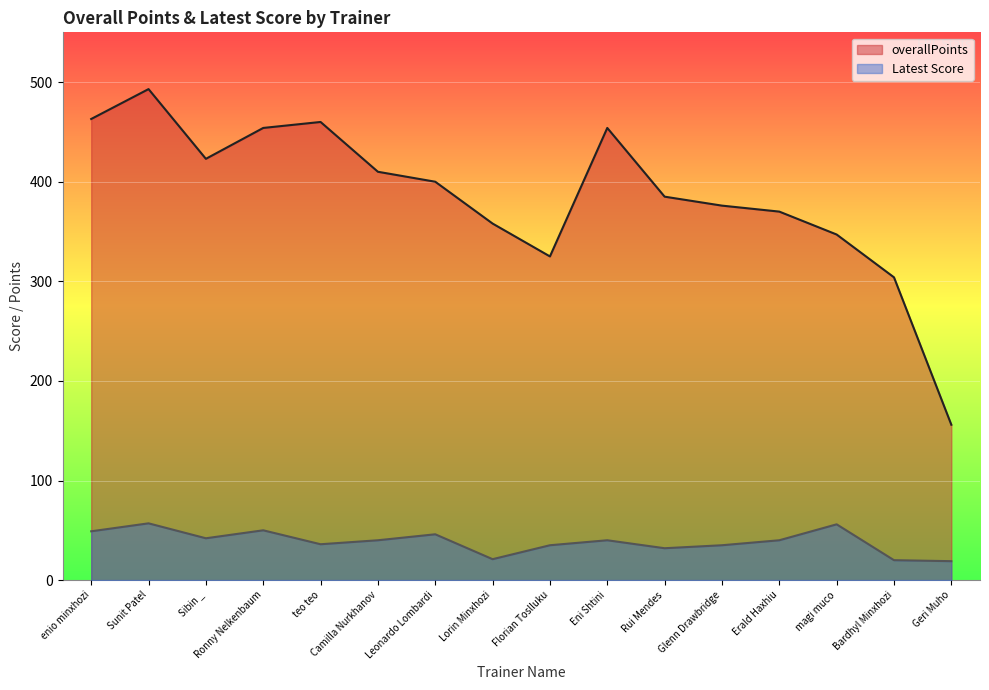

Is the value of Latest Score at Sunit Patel greater than the value of overallPoints at Sibin _?

No